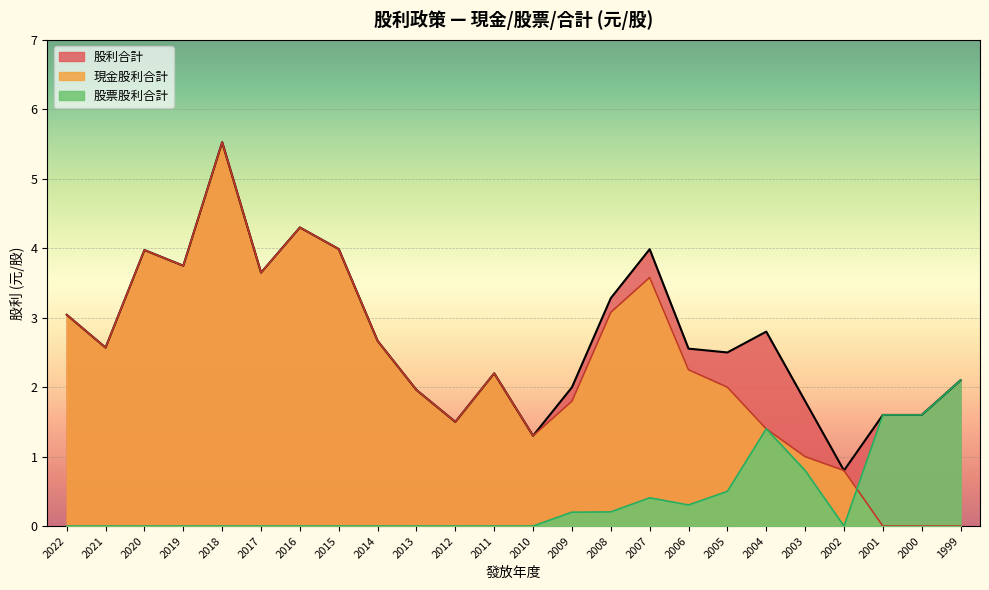

What are all the series names shown in the legend?

股利合計, 現金股利合計, 股票股利合計